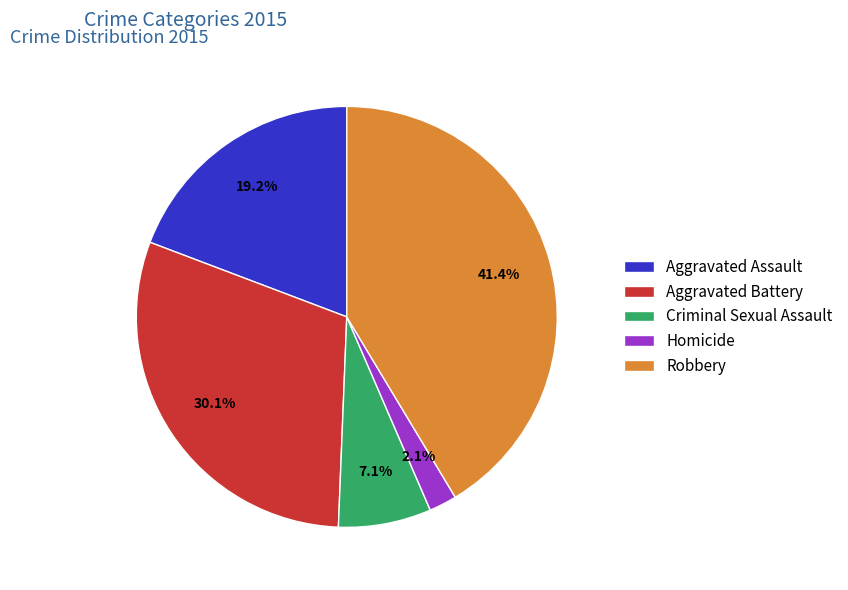

Rank the categories by value from lowest to highest.

Homicide, Criminal Sexual Assault, Aggravated Assault, Aggravated Battery, Robbery